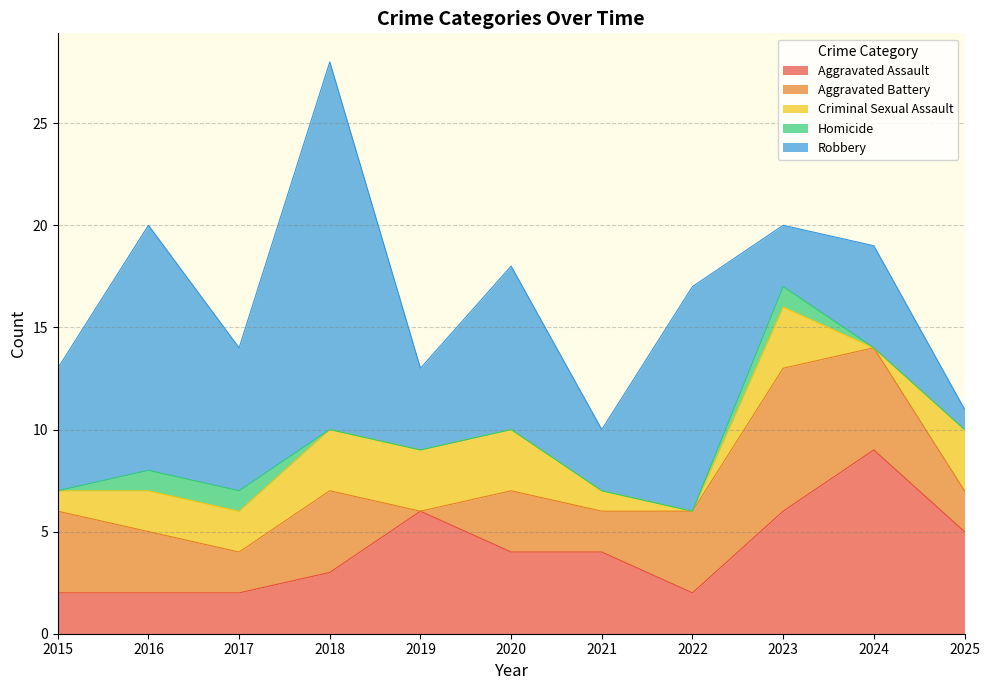

At which label is Robbery closest to 9?

2020